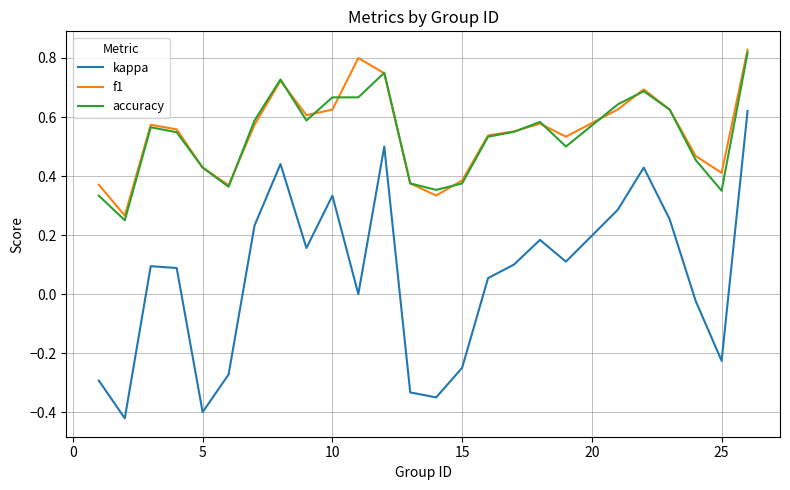

True or false: kappa and accuracy intersect in this chart.

False